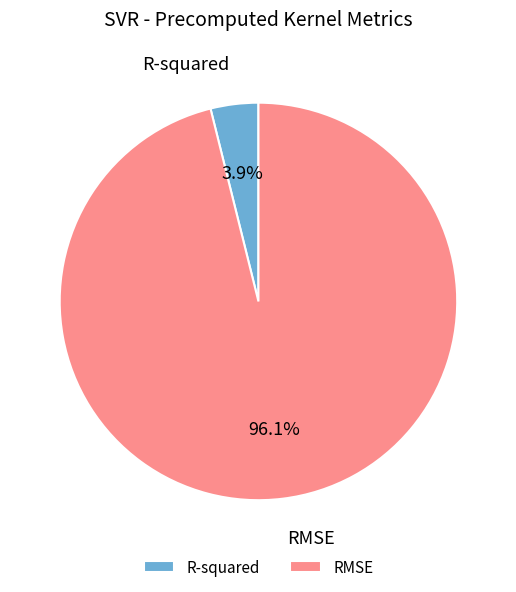

Does RMSE account for over 50% of the chart?

Yes